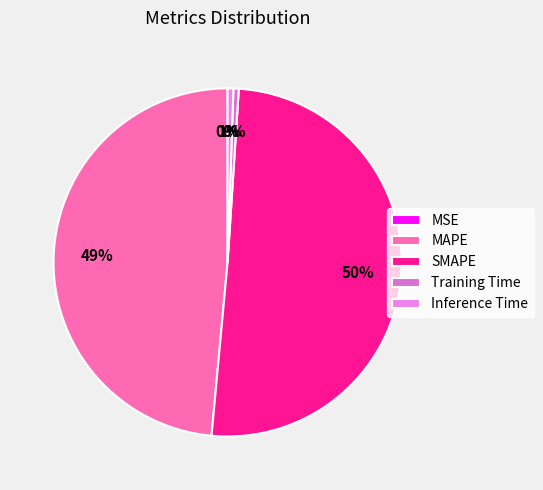

What is the total percentage of Inference Time and SMAPE?

51.0%